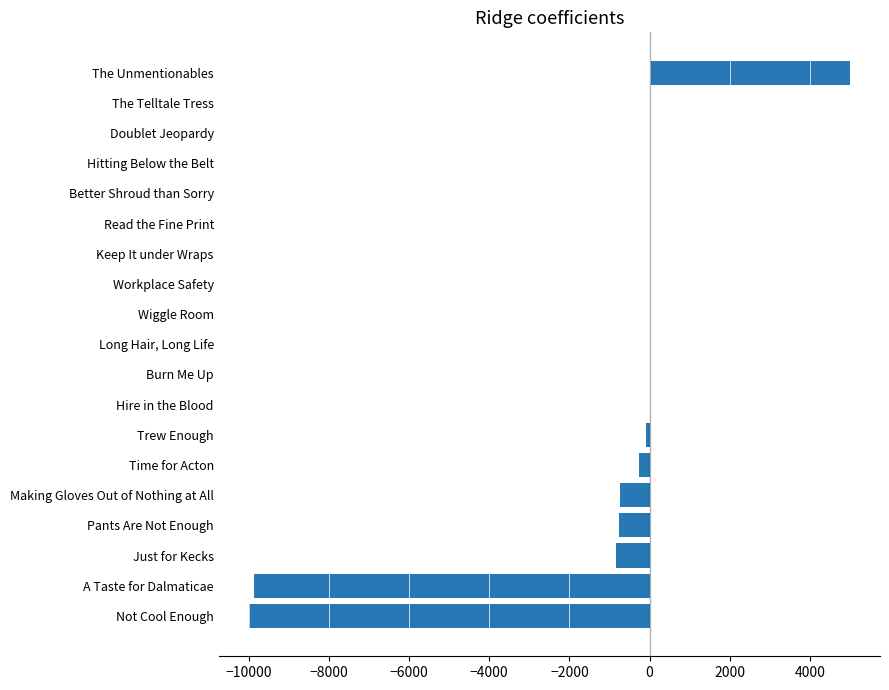

How many distinct data groups are displayed?

1